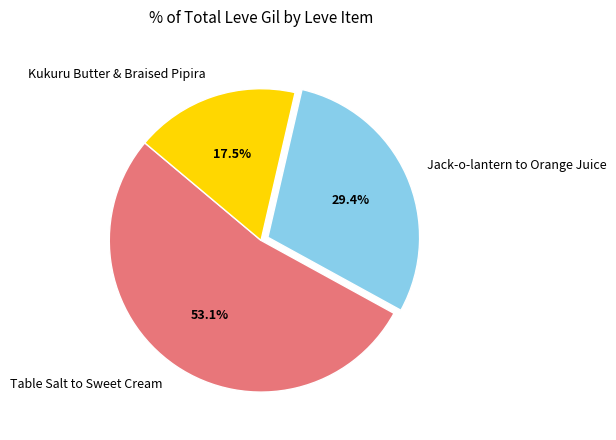

What is the ratio of the value at Jack-o-lantern to Orange Juice to the value at Table Salt to Sweet Cream?

0.6